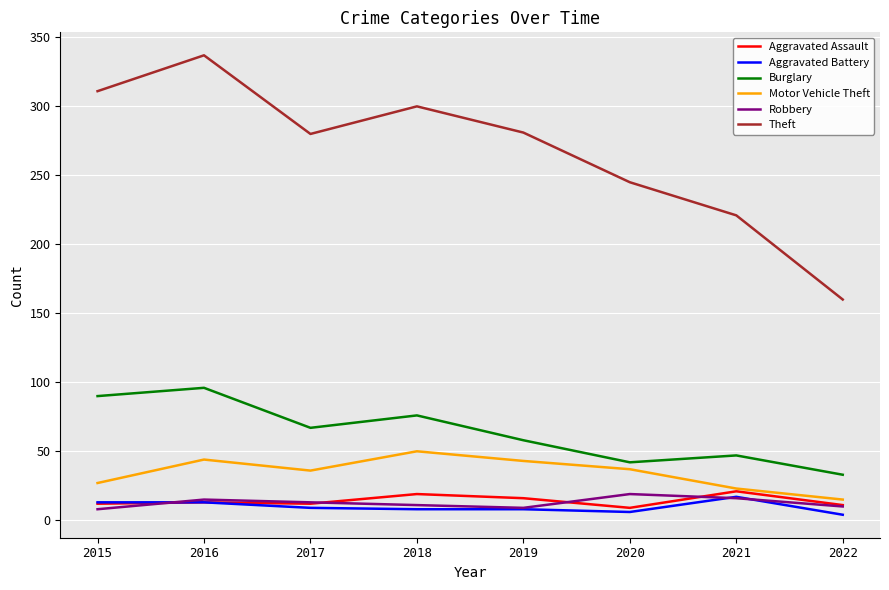

Is the value of Theft at 2016 greater than the value of Motor Vehicle Theft at 2021?

Yes